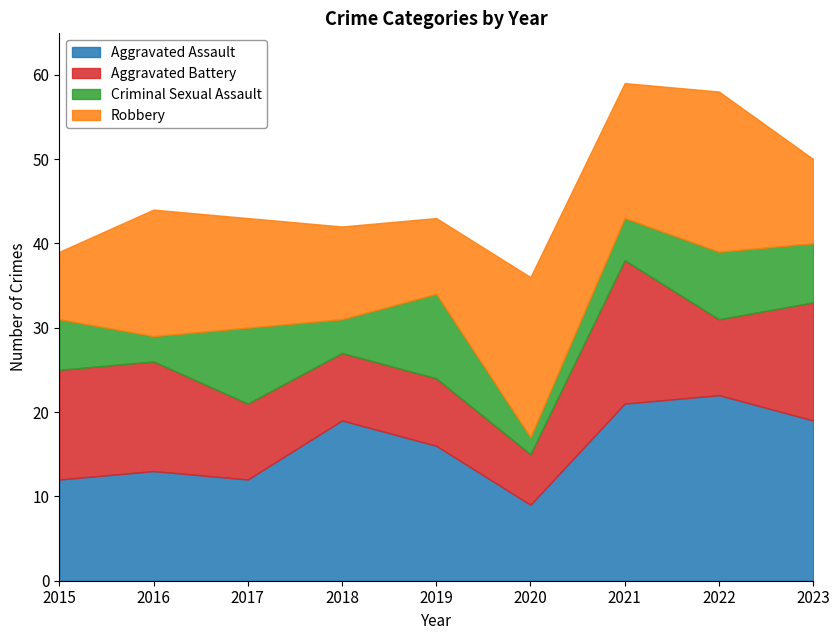

True or false: Aggravated Assault has a value of 22 at 2019.

False